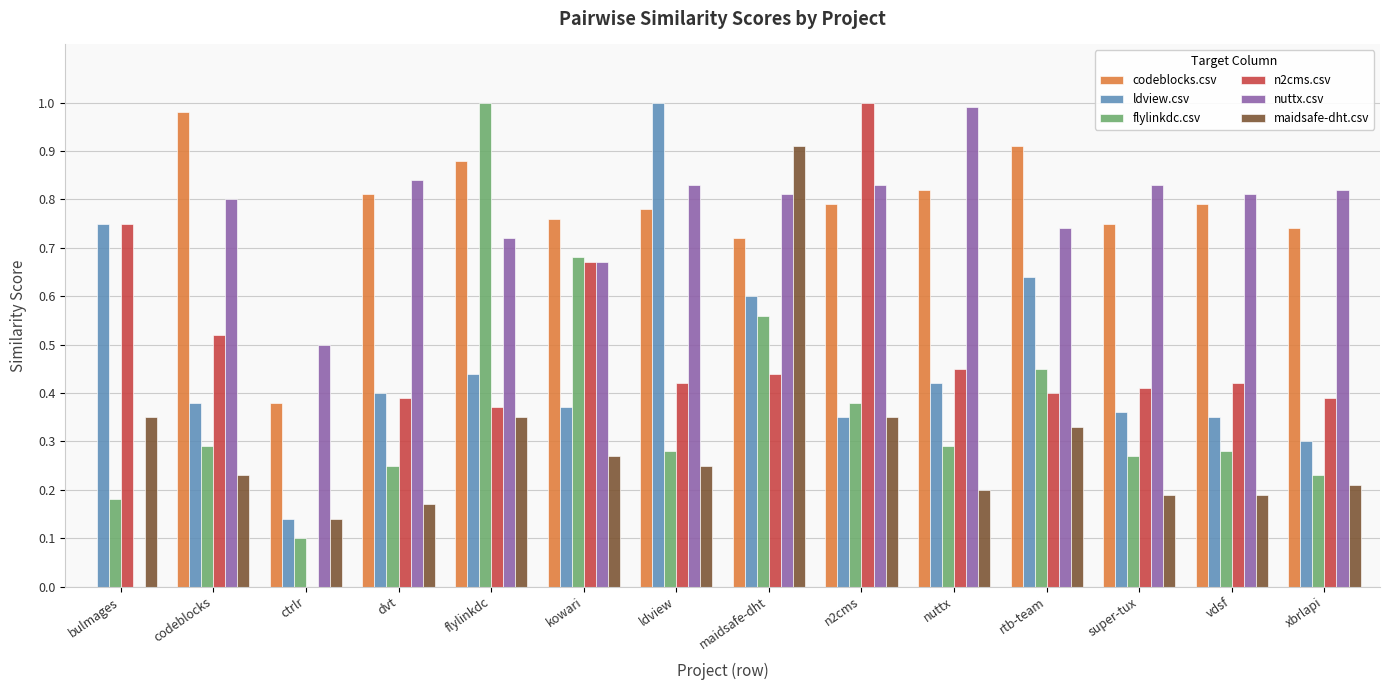

What is the sum of all n2cms.csv values?

6.6